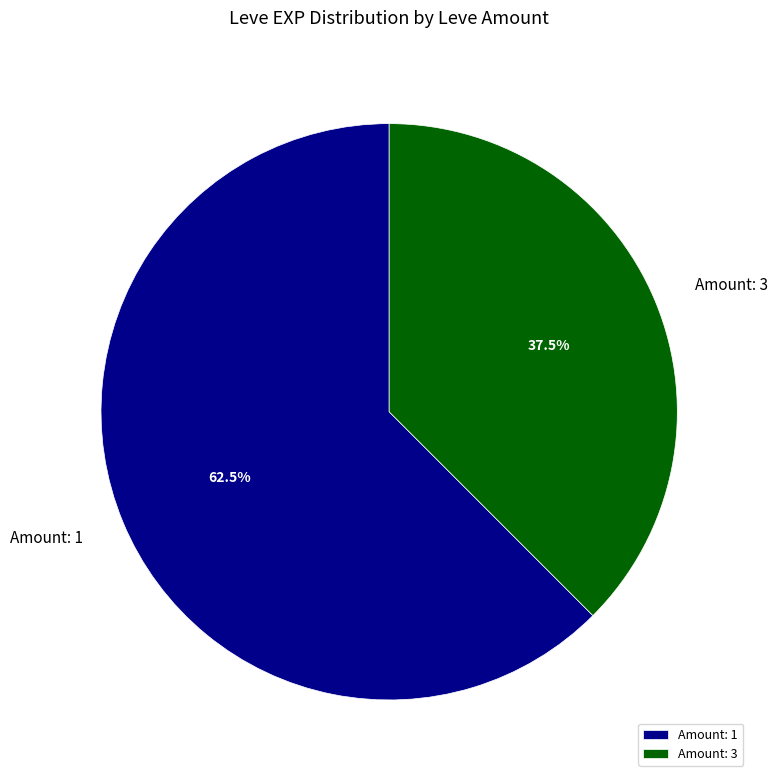

Which category has the biggest portion of the pie?

Amount: 1